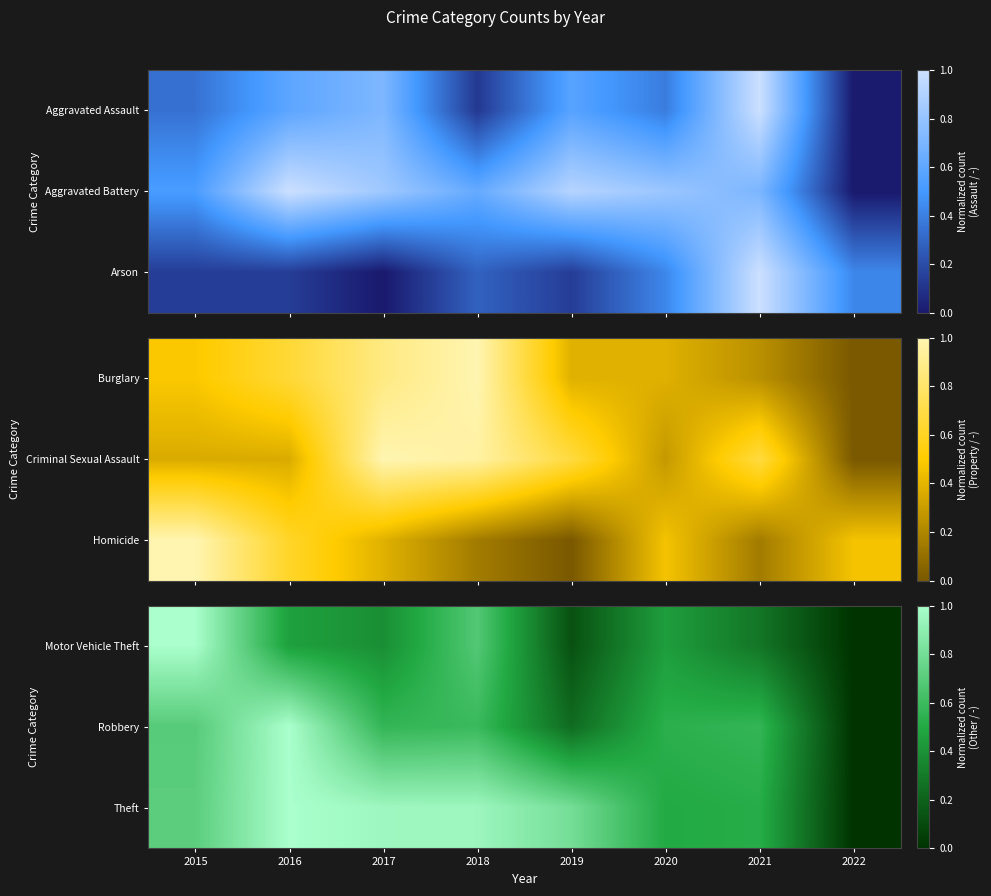

How many categories are shown in the chart?

8